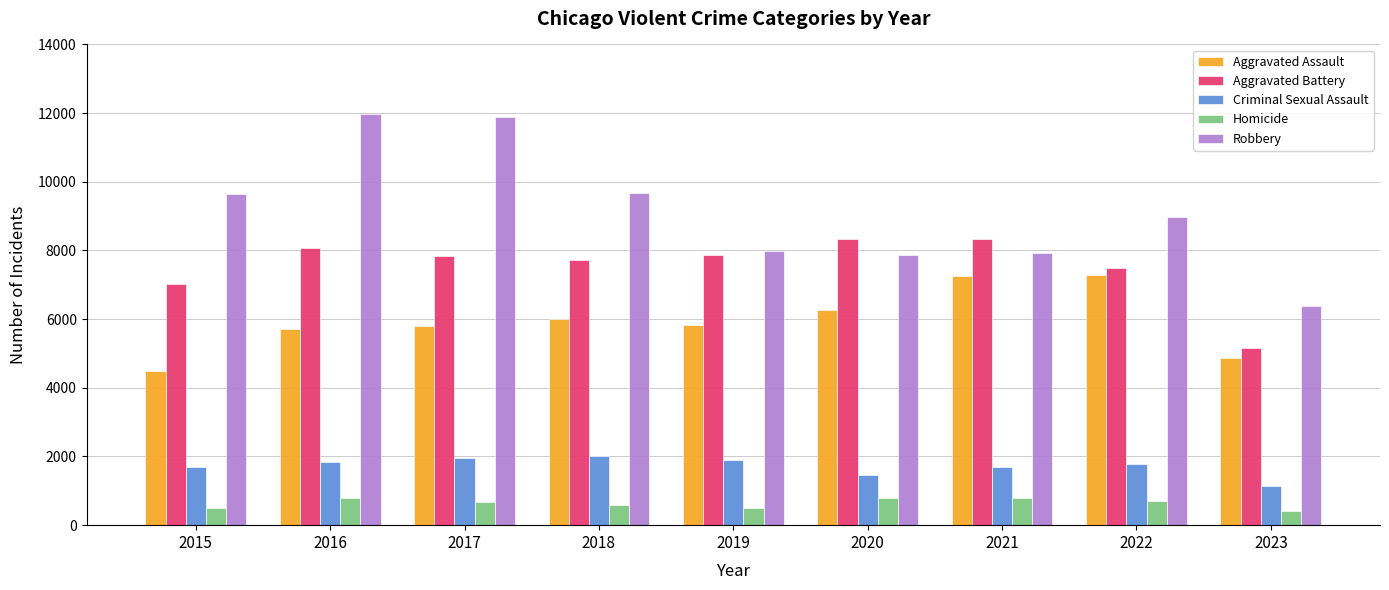

What is the maximum value shown in the chart?

11960